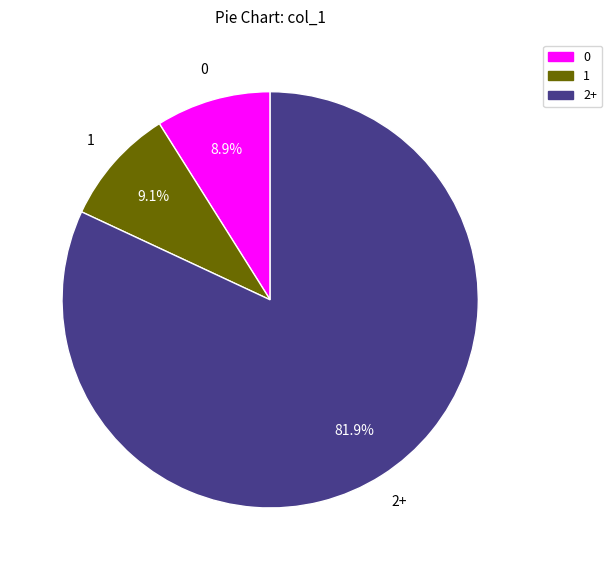

How many segments does this pie chart have?

3